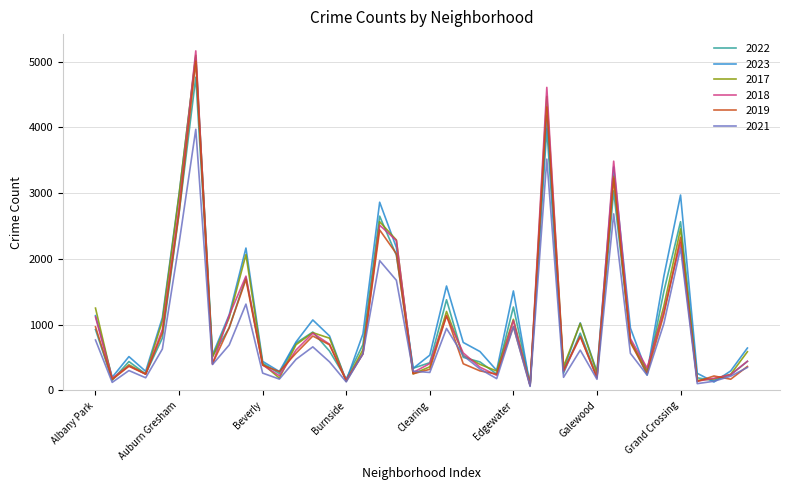

What is the greatest value displayed?

5163